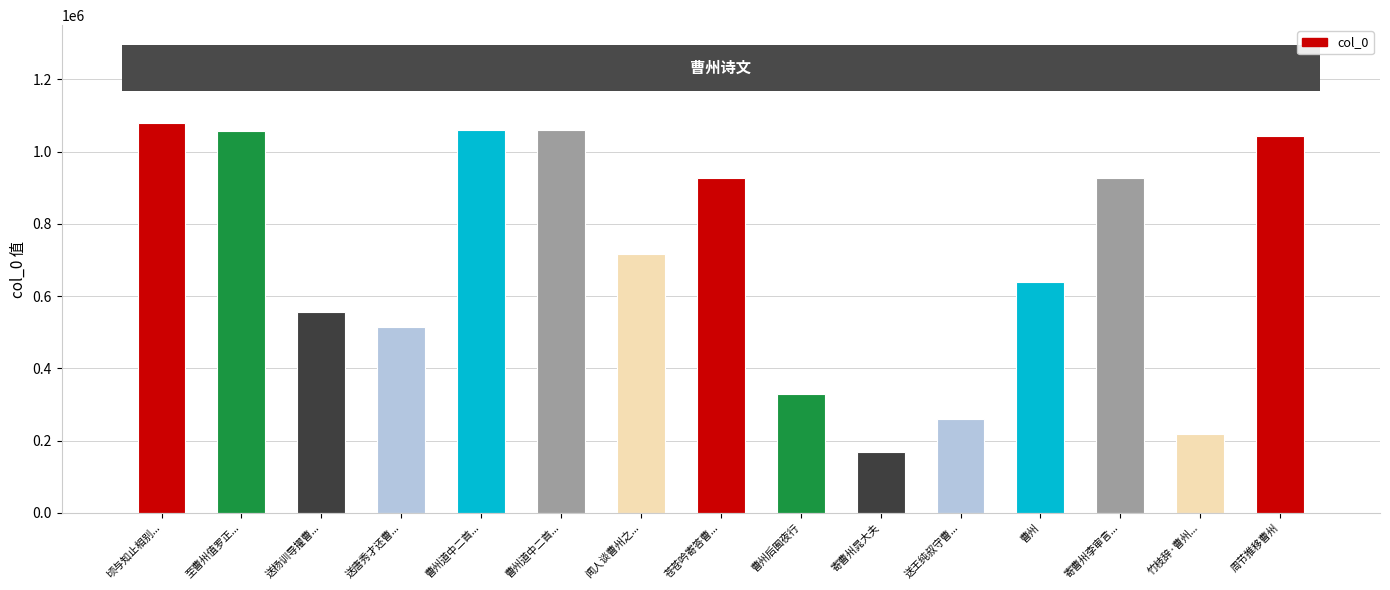

Are the bars horizontal?

No